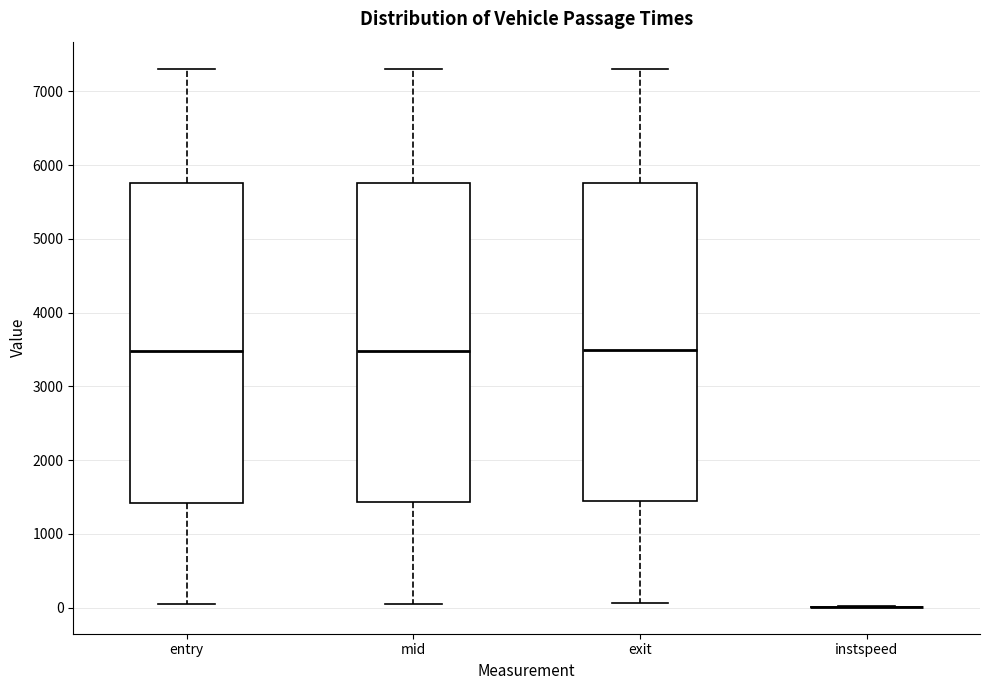

Reading left to right, transcribe this box plot: for each box, give where its median line is, the range the box spans, and where its two whiskers end, as read against the y-axis. The values are not printed on the chart, so give them approximately, as read against the axis.

entry: median 3500, box 1400 to 5700, whiskers 0 to 7300
mid: median 3500, box 1400 to 5800, whiskers 100 to 7300
exit: median 3500, box 1400 to 5800, whiskers 100 to 7300
instspeed: box collapsed to a line at 0, whiskers 0 to 0